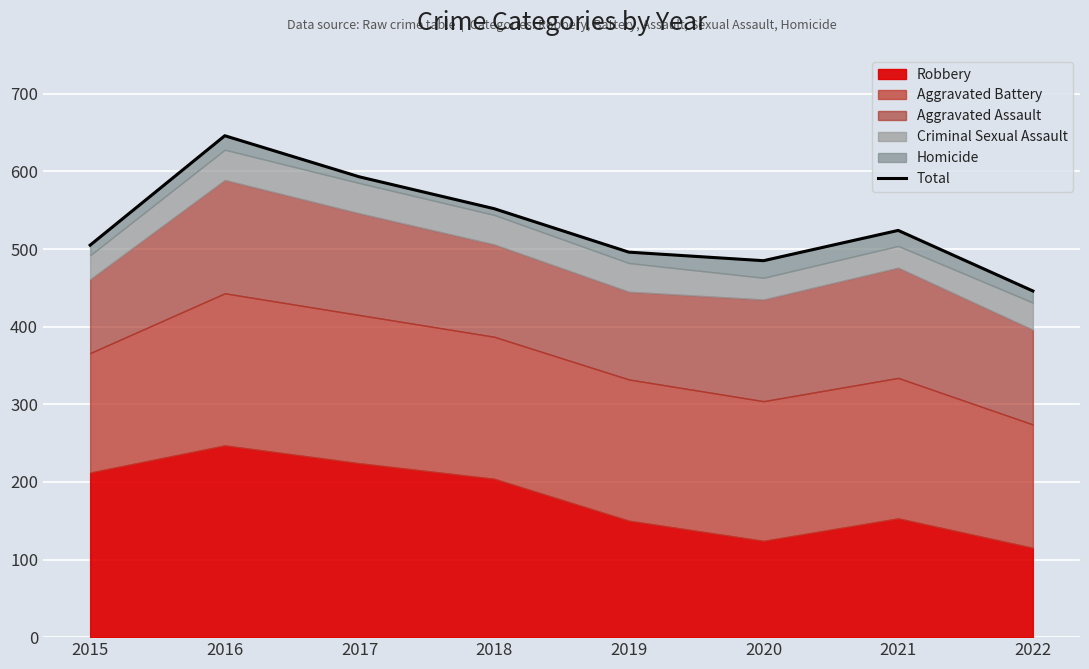

At which category does the chart reach its peak across all series?

2016